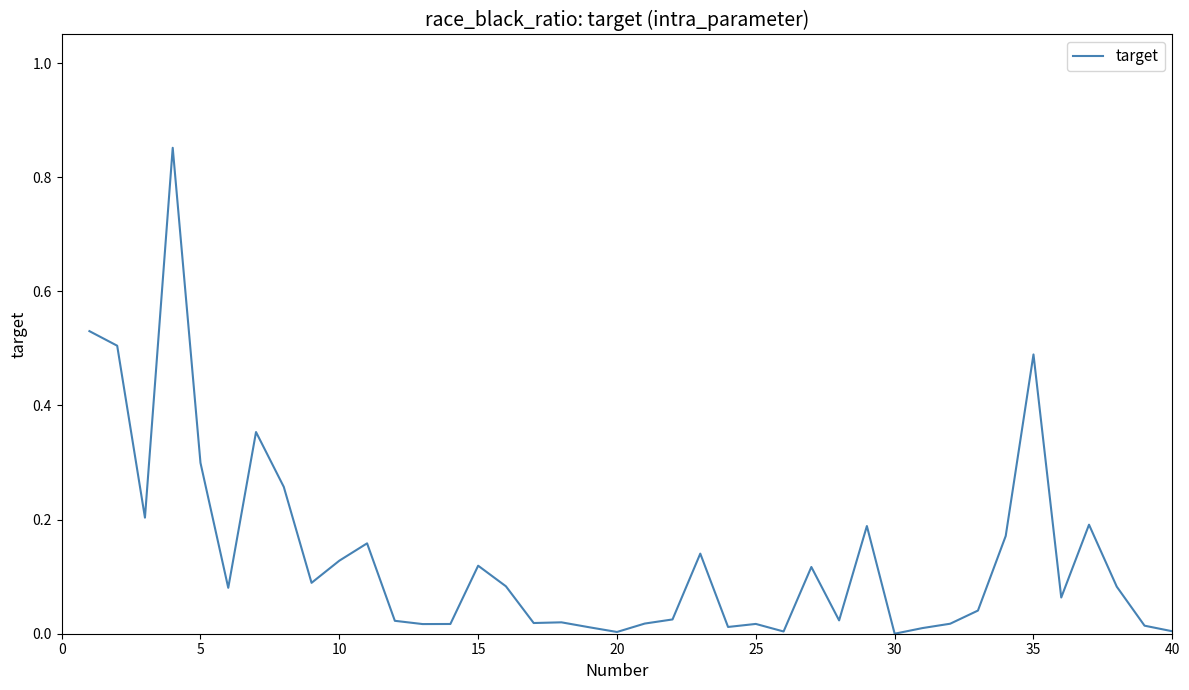

What is the difference between the maximum and minimum values?

0.9